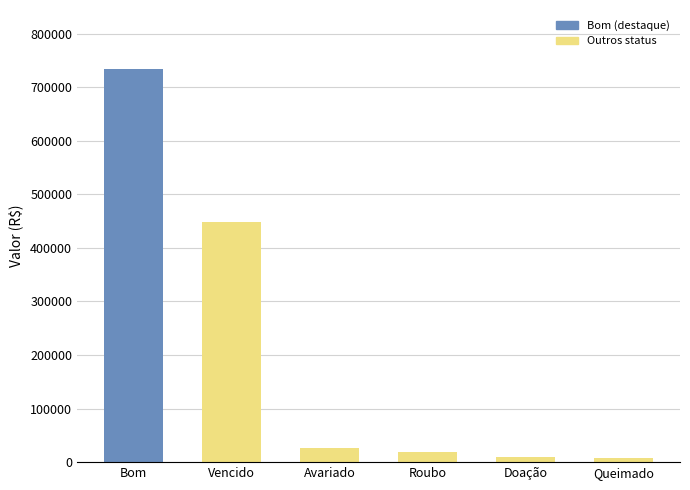

What is the label of the 4th bar from the left?

Roubo